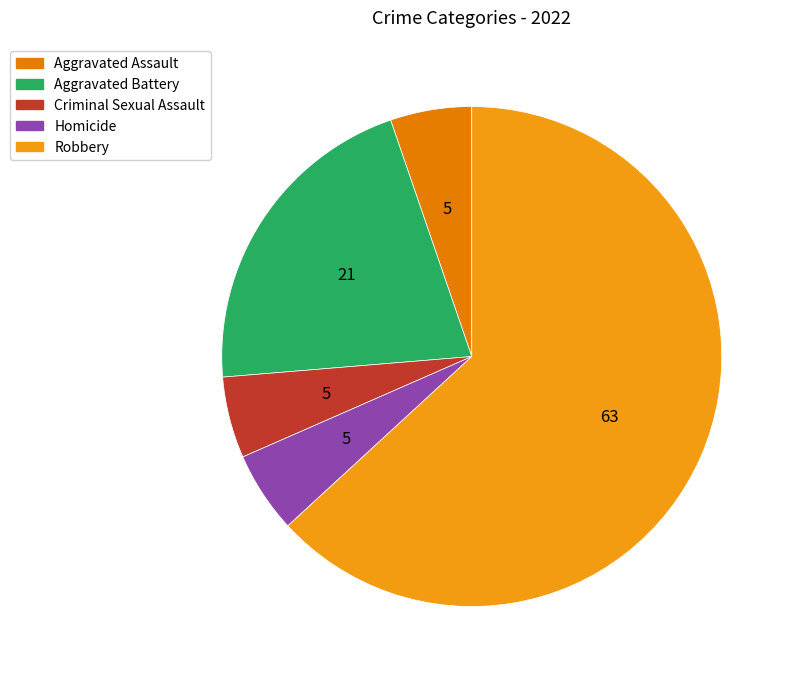

Count the number of slices in the pie.

5